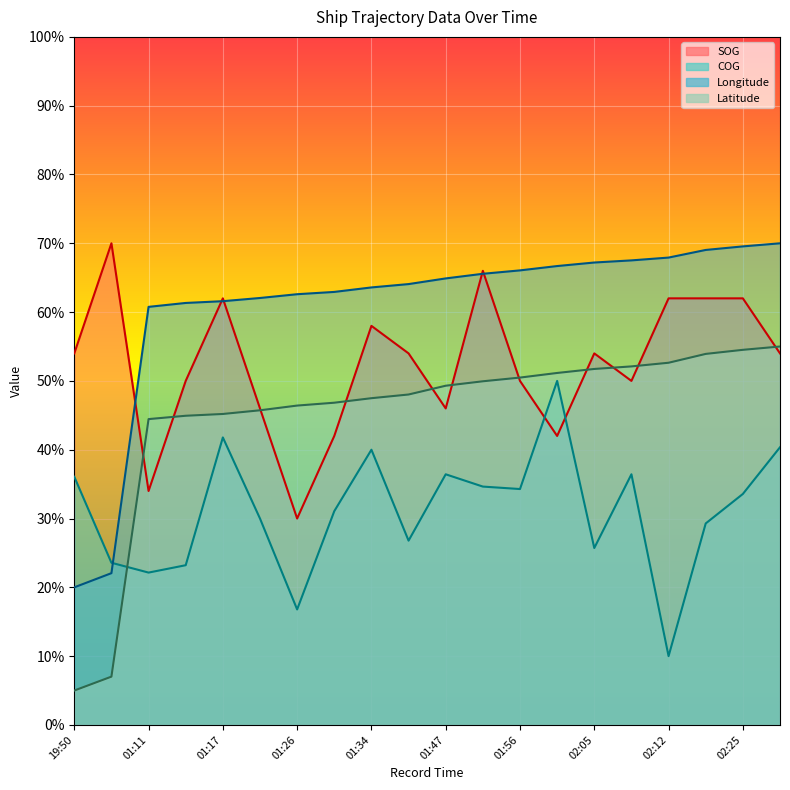

Does the chart display data point markers on the line(s)?

No